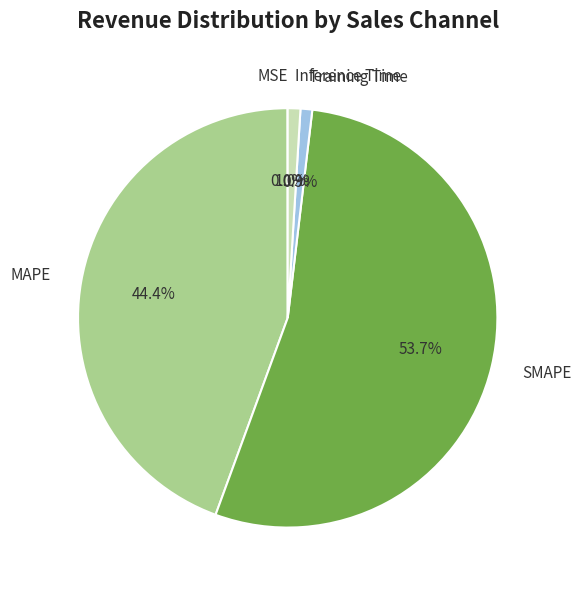

Is there a majority slice in this chart?

Yes